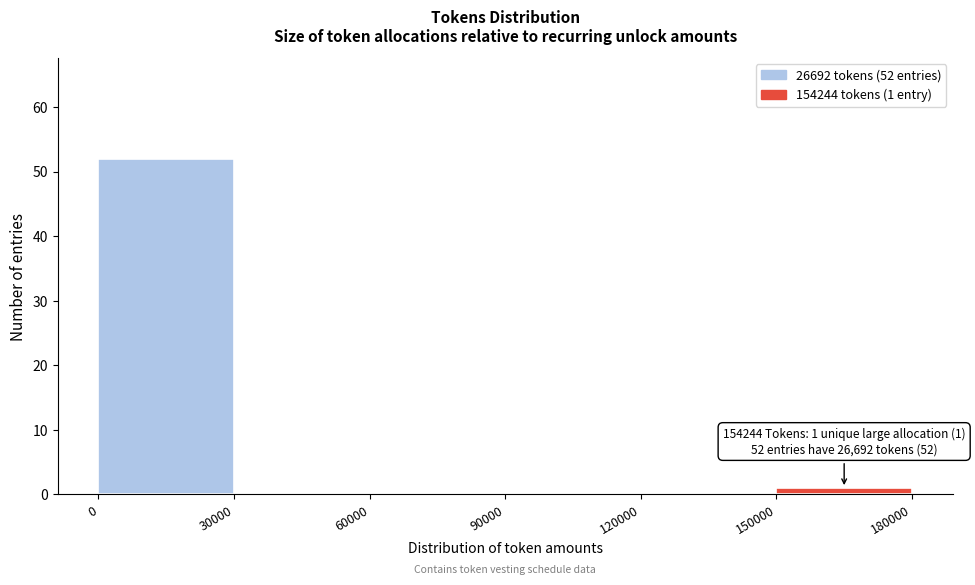

Which range on the x-axis has the tallest bar?

0 to 30000